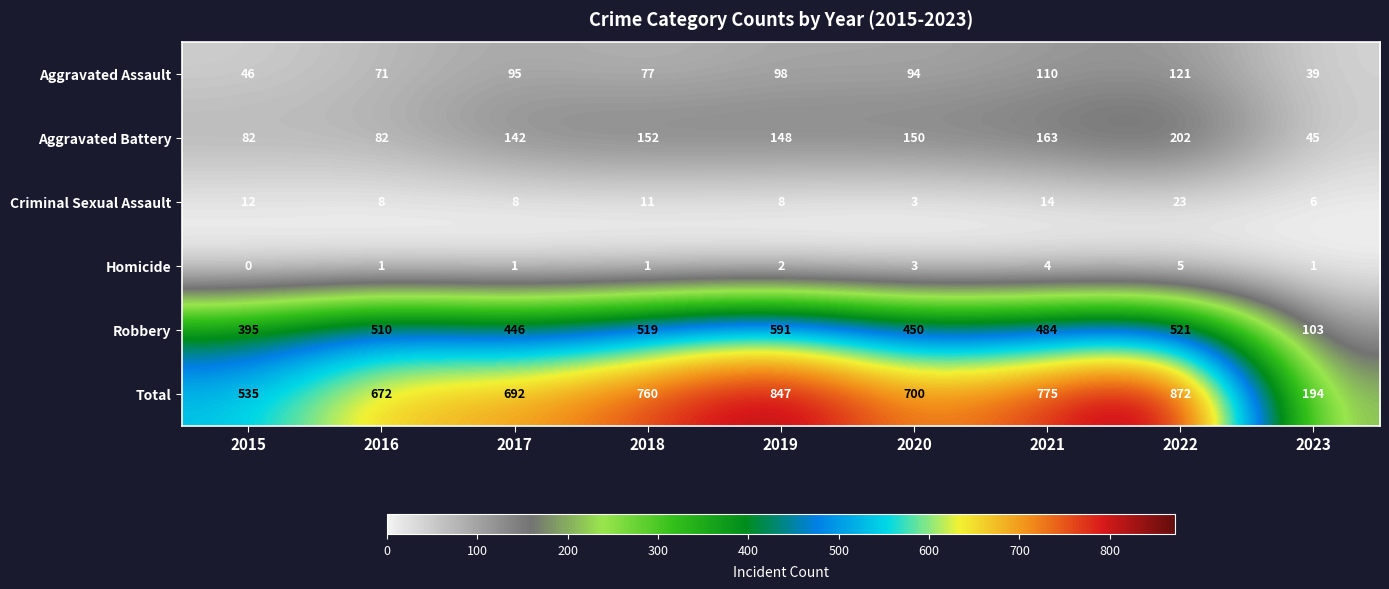

Where is Homicide nearest to the value 2?

2019